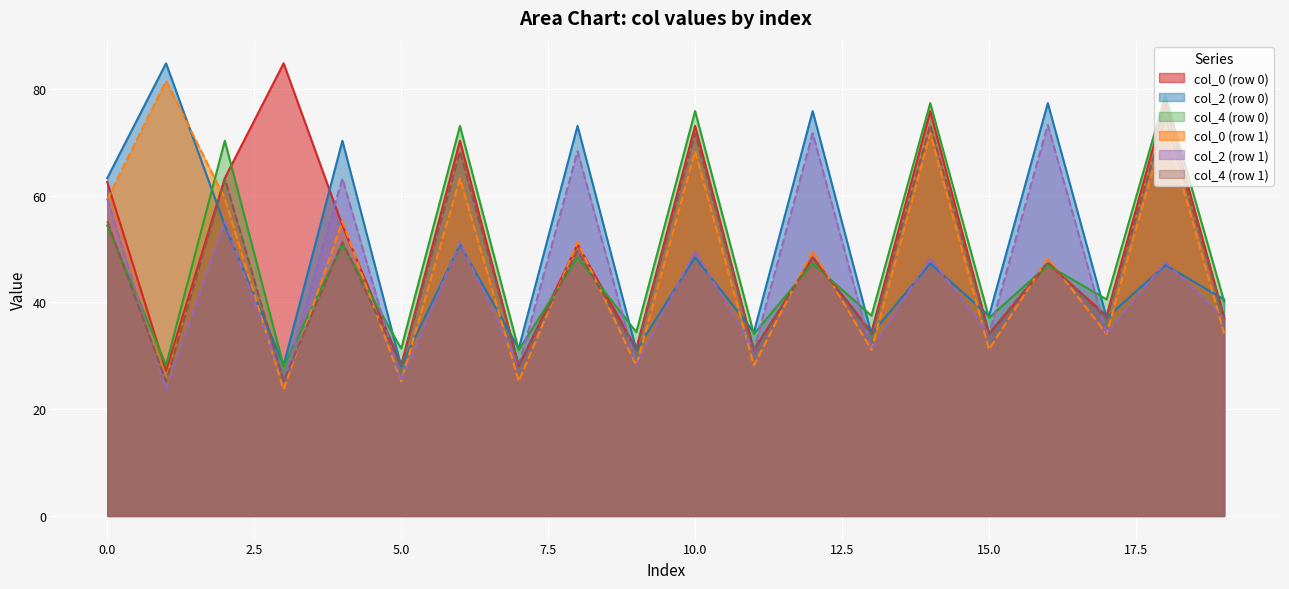

Which series has the largest total across all categories?

col_0_row0